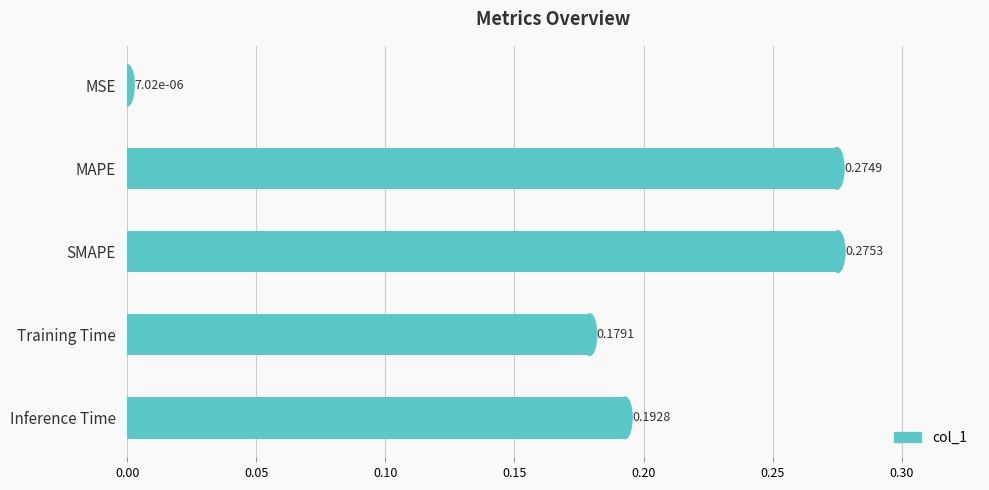

Where is the data nearest to the value 0?

MSE